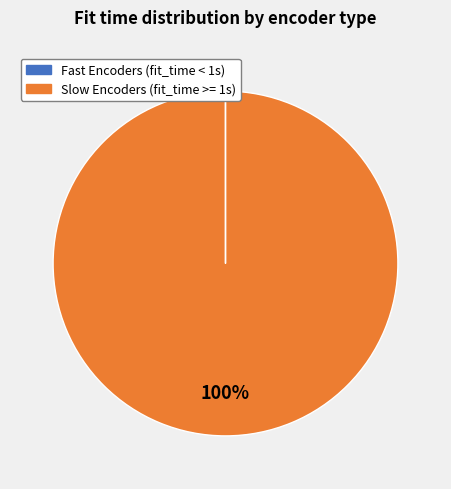

Does any single category account for the majority?

Yes